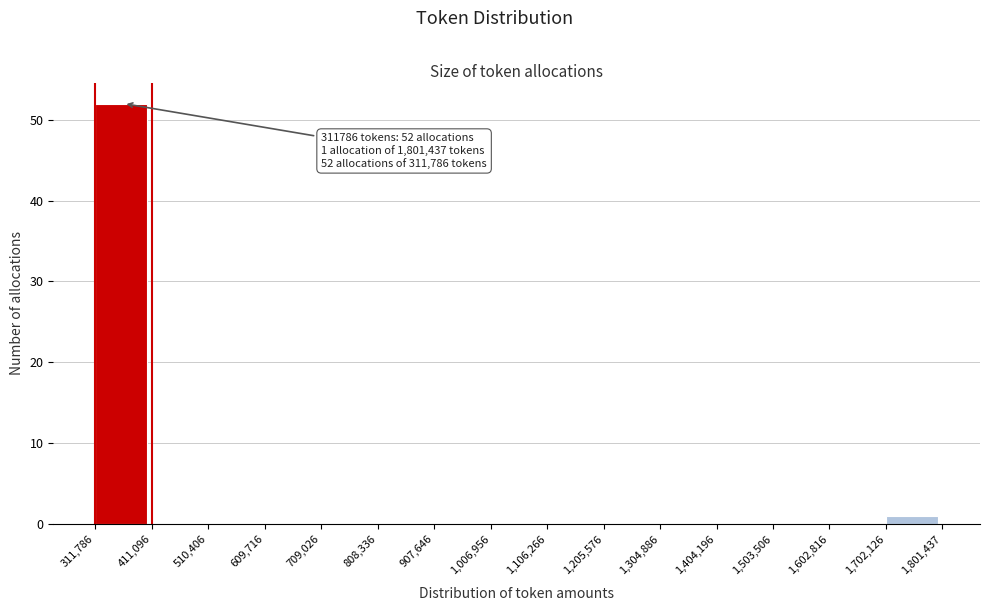

Which range on the x-axis has the tallest bar?

311,786 to 411,096